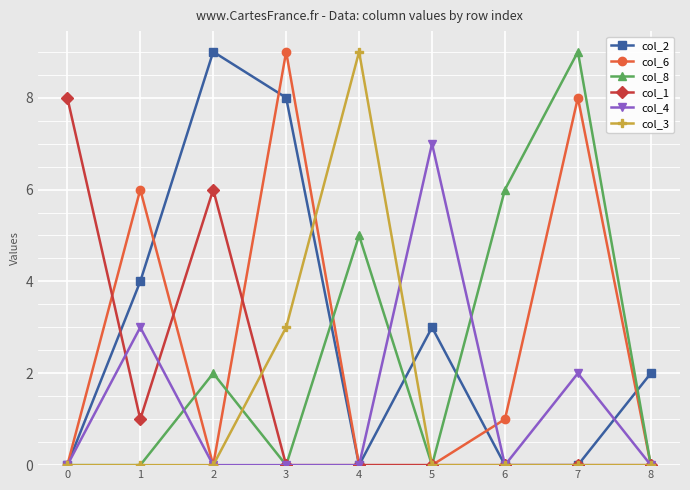

What is the total value across all series at 0?

8